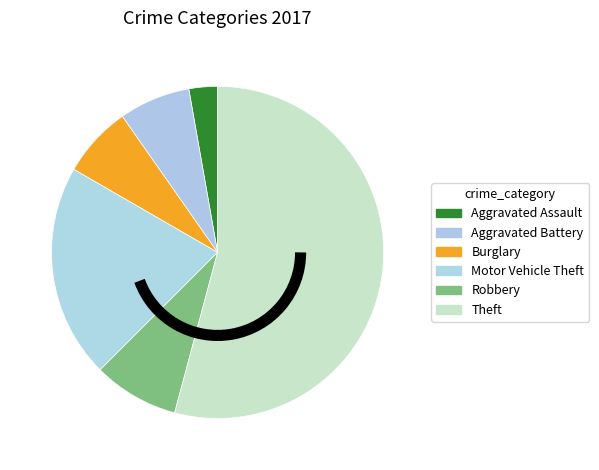

Count the number of slices in the pie.

6